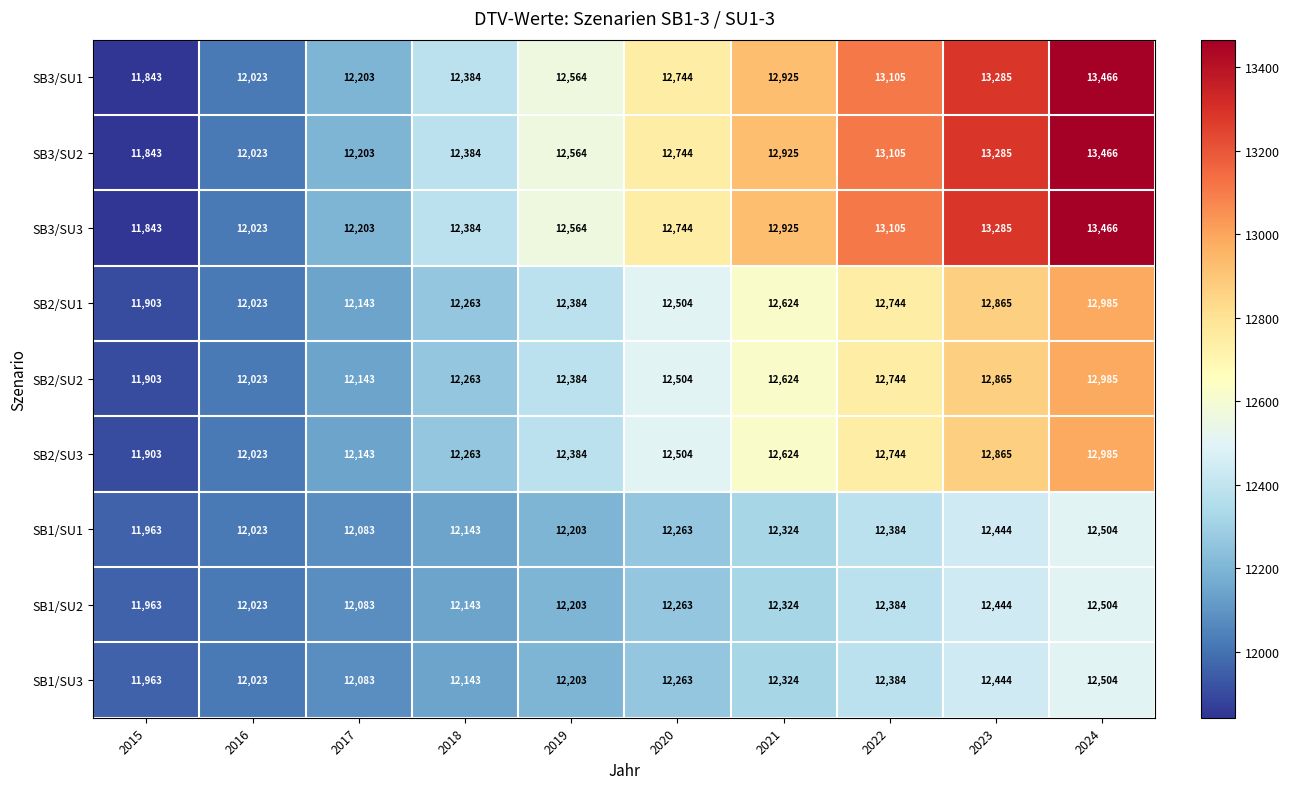

At which category is the sum across all series the highest?

2024